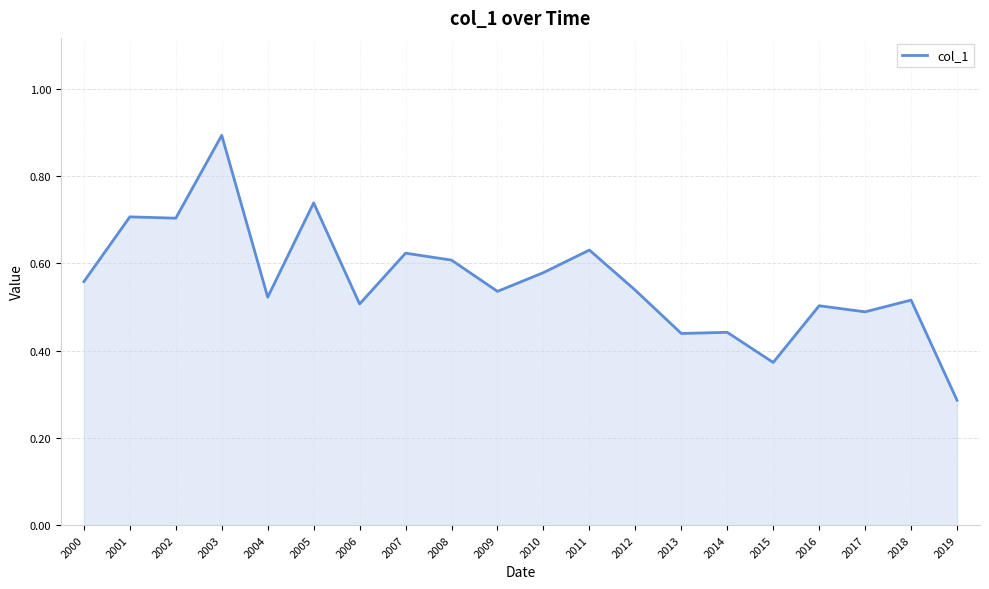

Which label corresponds to the smallest value in the chart?

2019